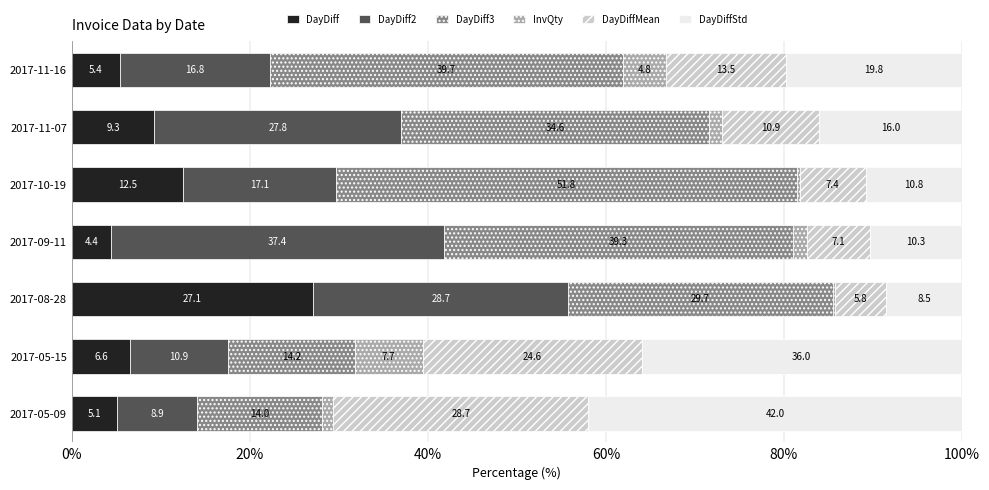

Which category has the highest value in the DayDiff series?

2017-08-28